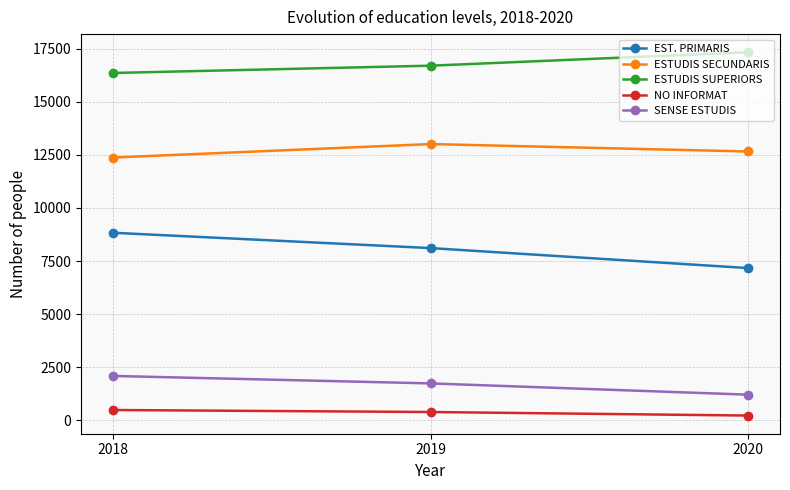

Rank the categories by EST. PRIMARIS value from highest to lowest.

2018, 2019, 2020